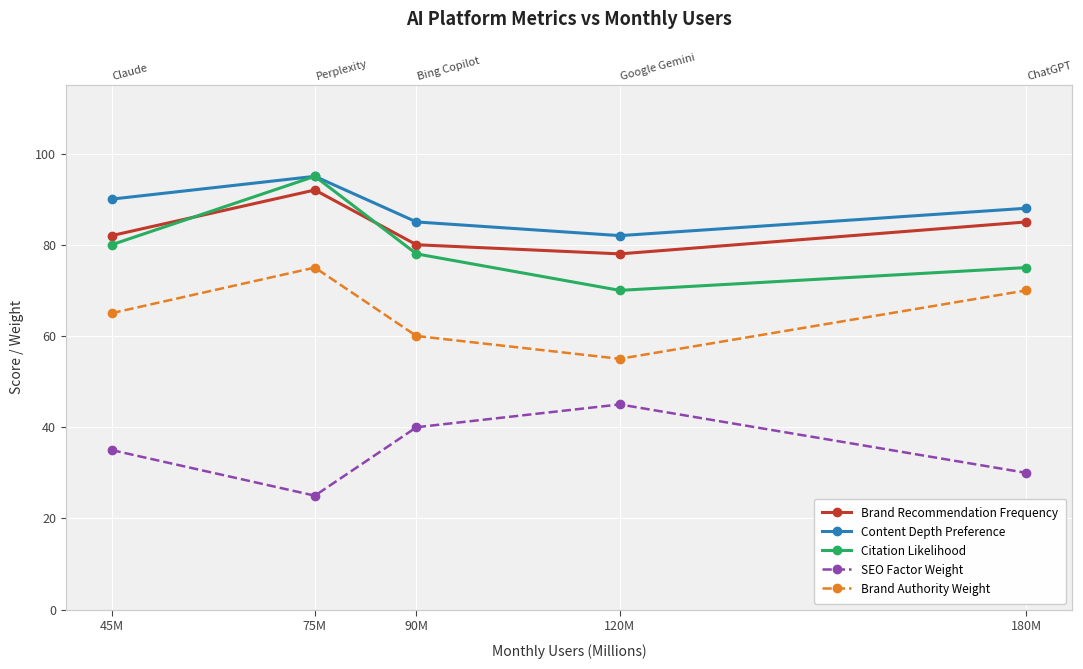

Is the value of Brand Recommendation Frequency at 90M greater than the value of Brand Authority Weight at 75M?

Yes